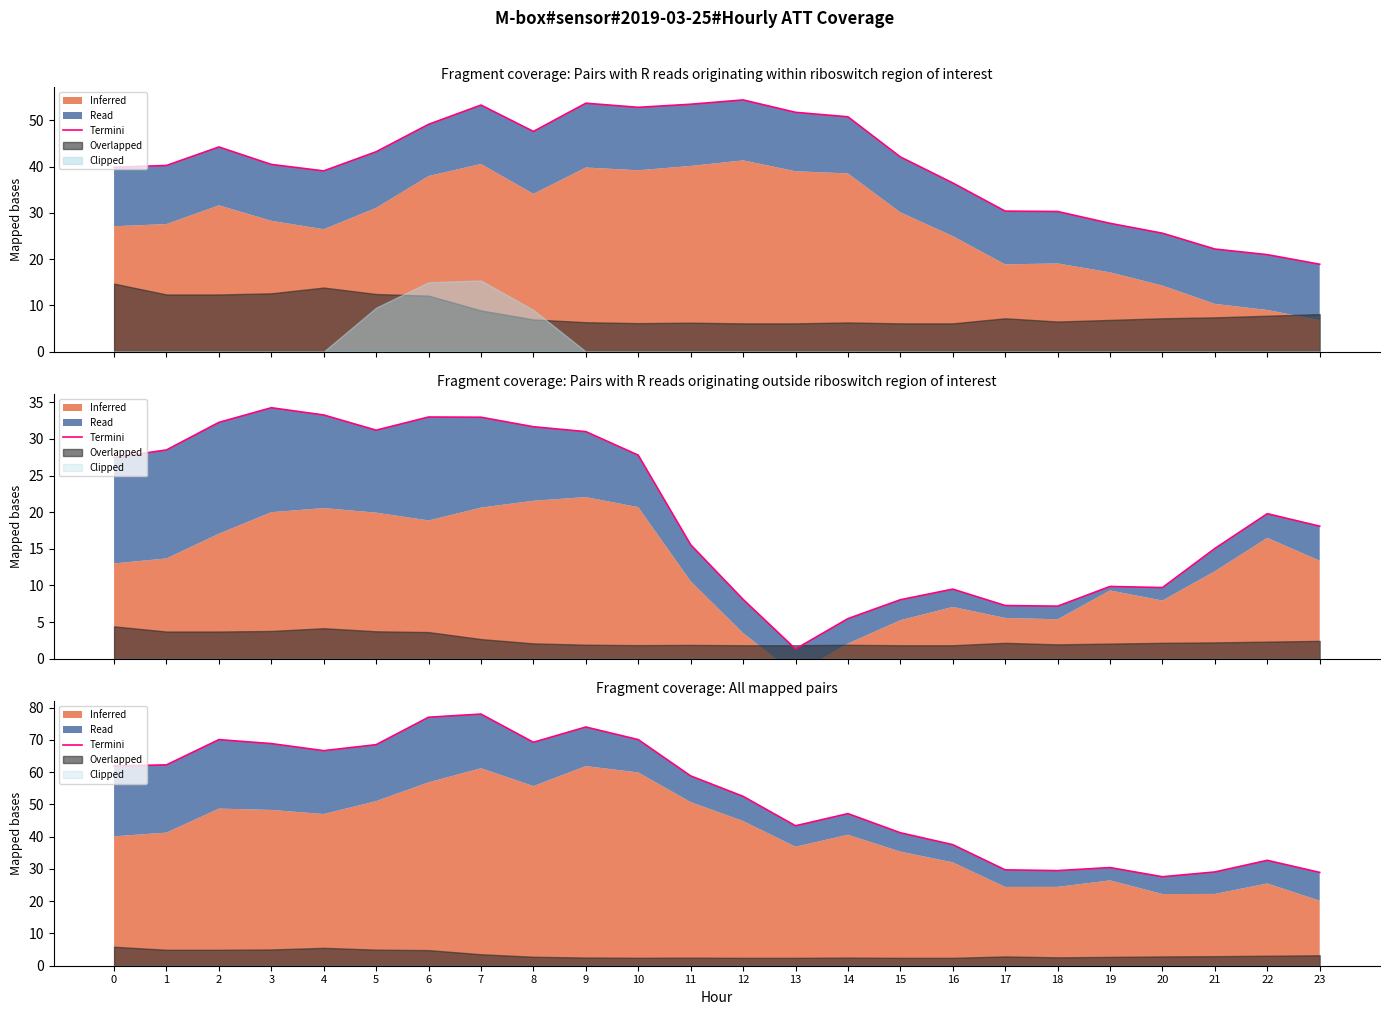

Does the chart have visible grid lines?

No